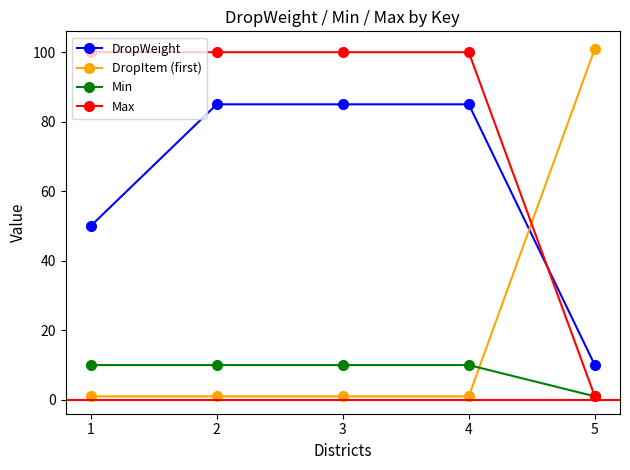

Which series changed the most between 1 and 4?

DropWeight